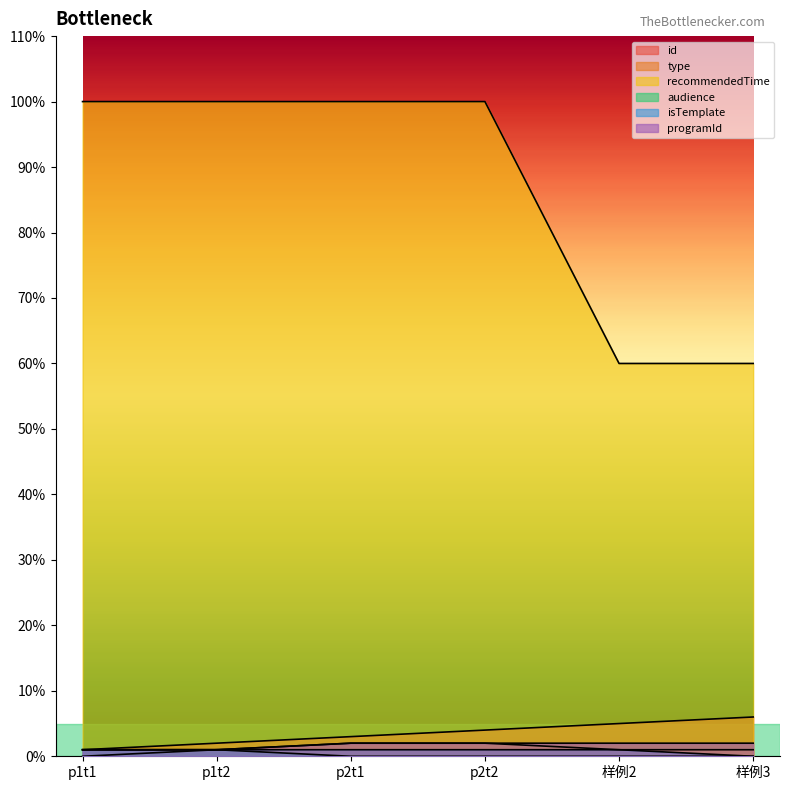

Does the chart have visible grid lines?

No